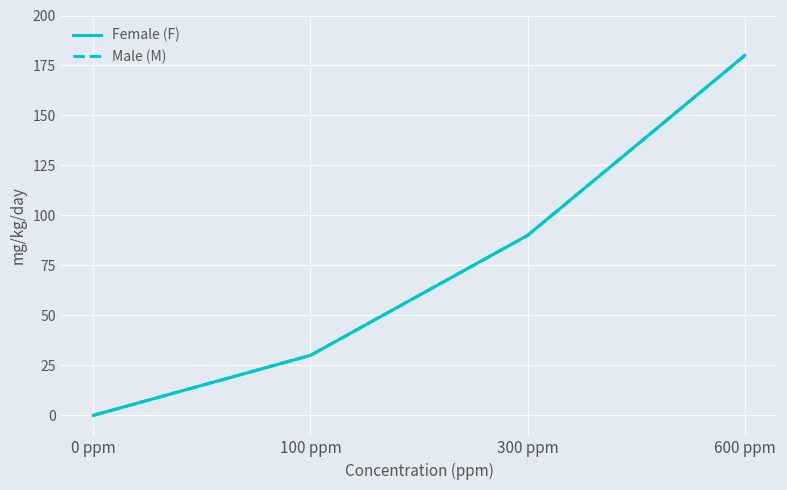

What value does the Male (M) series have at 300 ppm, to the nearest 10?

90